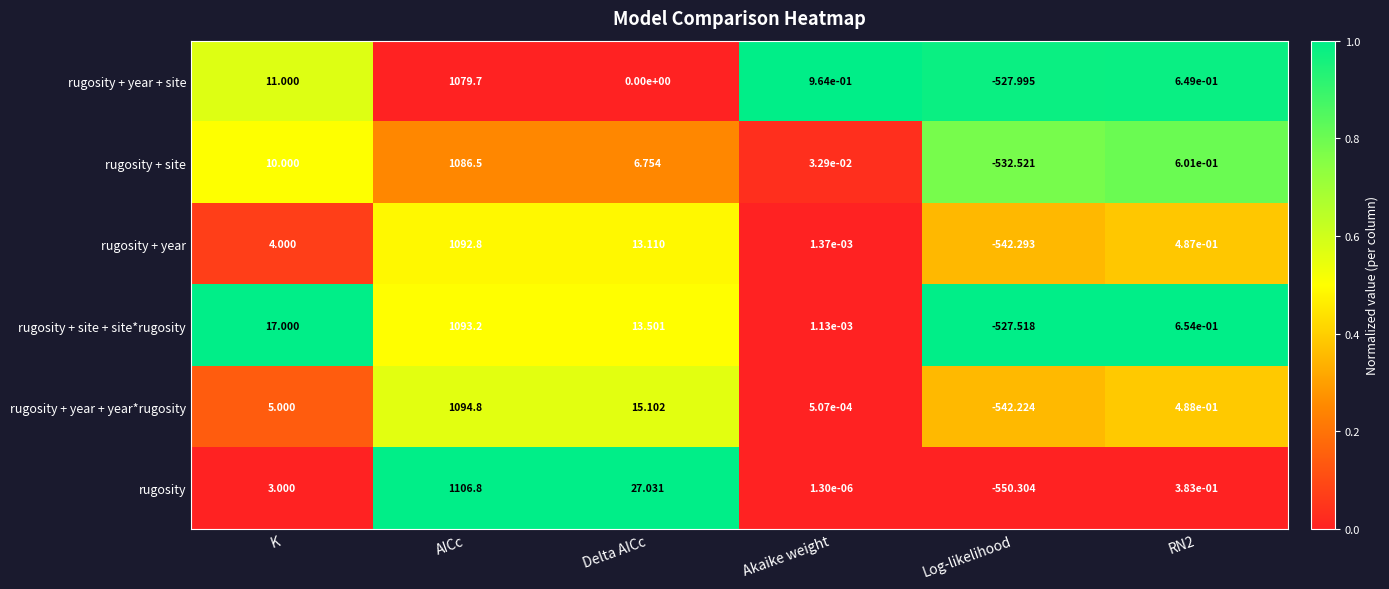

At how many categories does at least one series exceed 0?

5